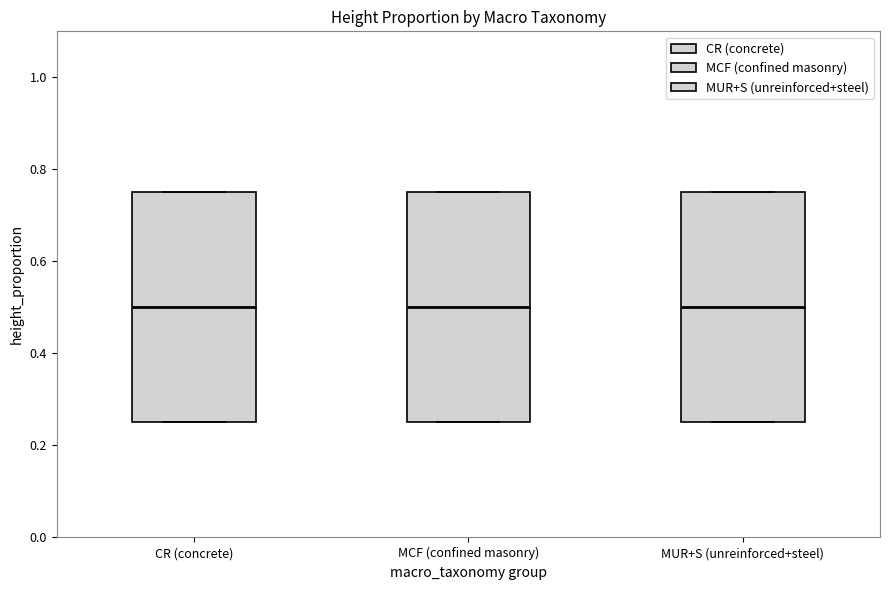

Where does the median line of the box for MUR+S (unreinforced+steel) sit on the y-axis? The values are not printed on the chart, so give them approximately, as read against the axis.

0.50